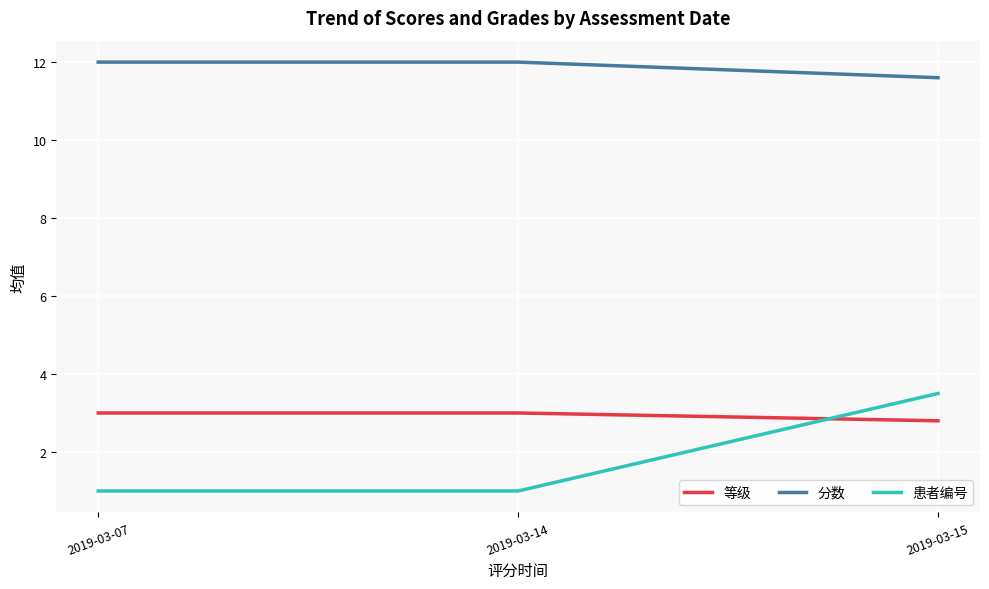

Rank the series at 2019-03-14 from highest to lowest value.

分数, 等级, 患者编号